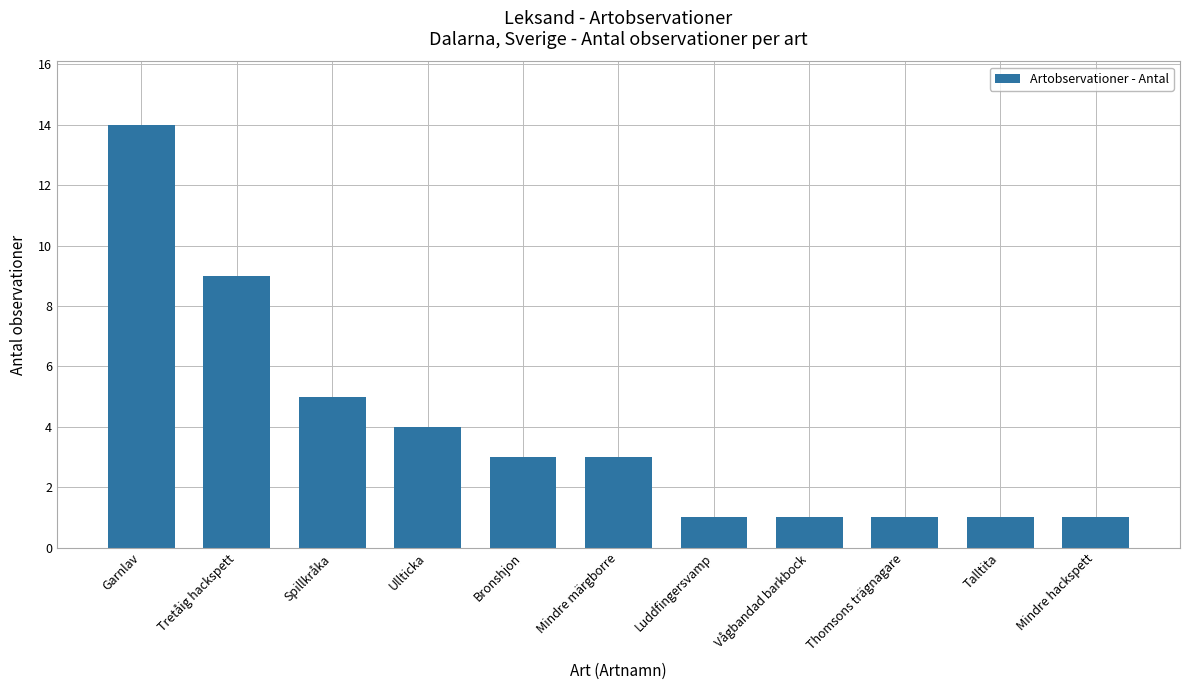

What is the difference between the maximum and minimum values?

13